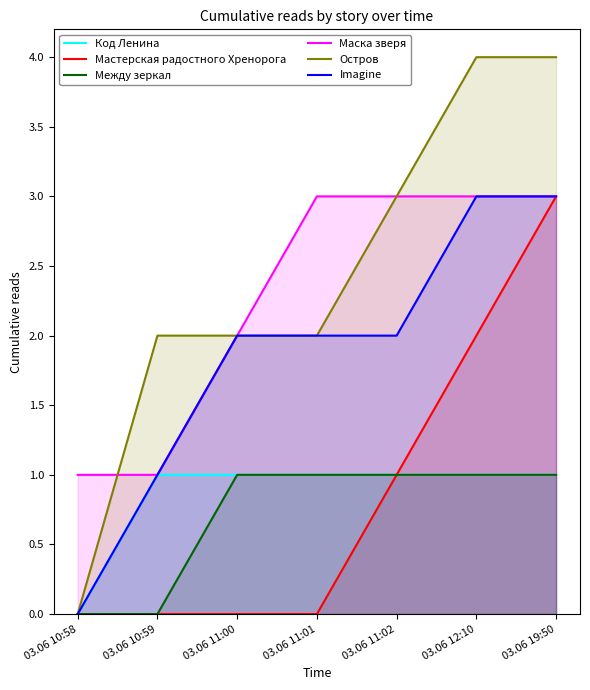

What is the label of the 6th point from the left?

03.06 12:10